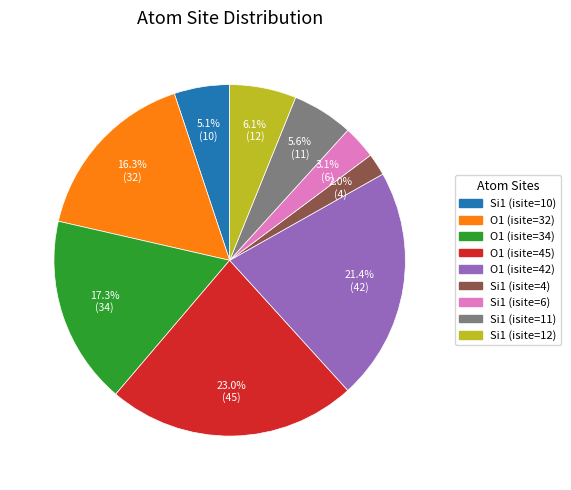

Is there any slice that represents more than half of the pie?

No